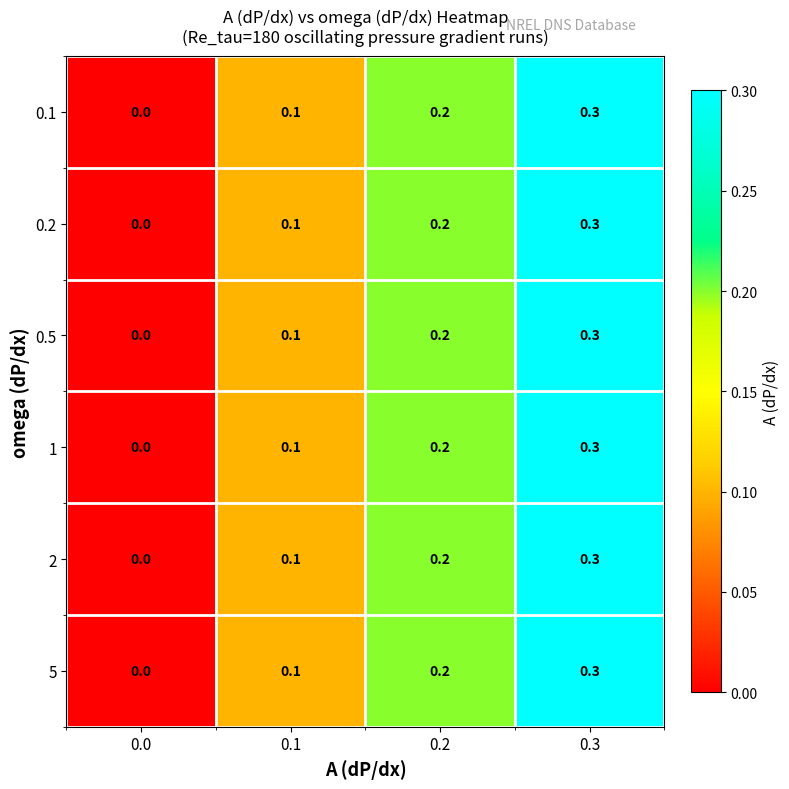

Reading right to left, list all the values displayed in this chart.

0.1: 0.3	0.2	0.1	0.0
0.2: 0.3	0.2	0.1	0.0
0.5: 0.3	0.2	0.1	0.0
1: 0.3	0.2	0.1	0.0
2: 0.3	0.2	0.1	0.0
5: 0.3	0.2	0.1	0.0